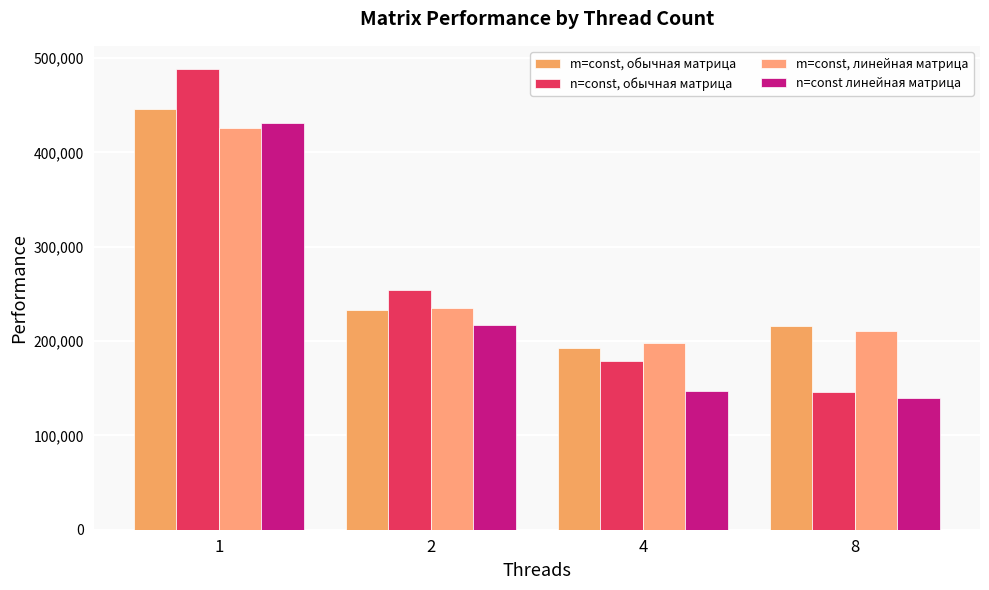

At which category is the sum across all series the highest?

1